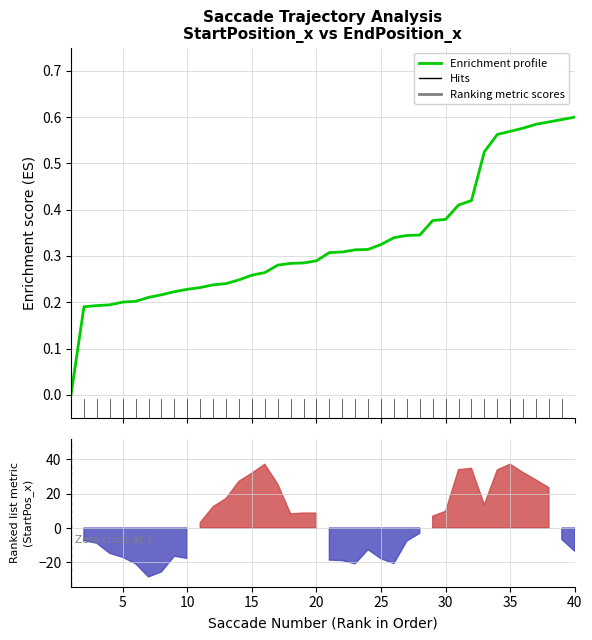

Does the chart display data point markers on the line(s)?

No